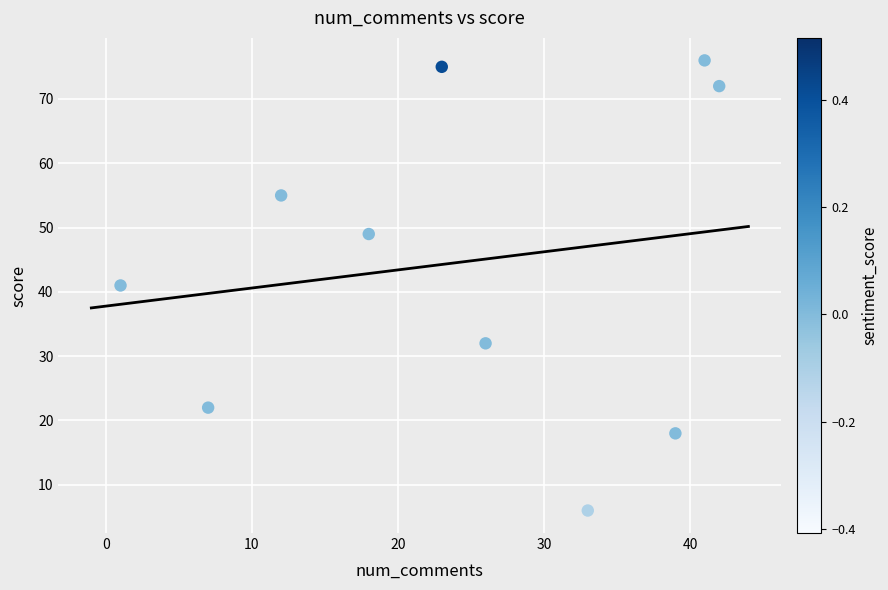

What is the average X value?

24